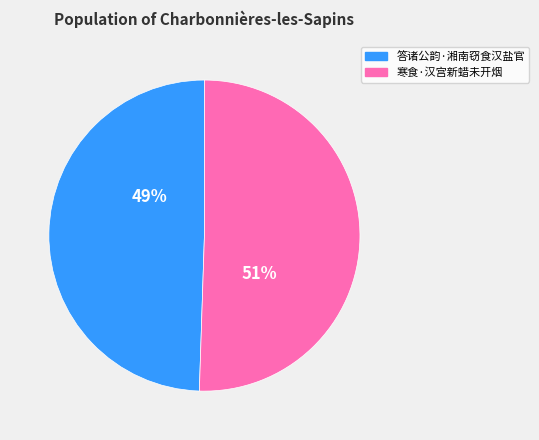

True or false: 答诸公韵·湘南窃食汉盐官 accounts for 49% of the total.

True